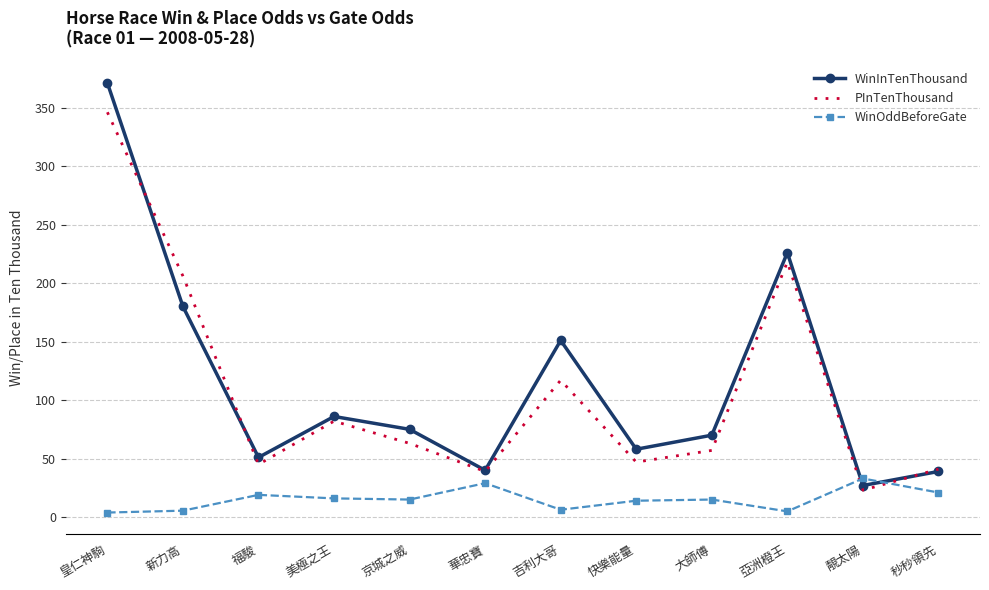

Is the value of WinOddBeforeGate at 亞洲橙王 greater than the value of WinInTenThousand at 快樂能量?

No